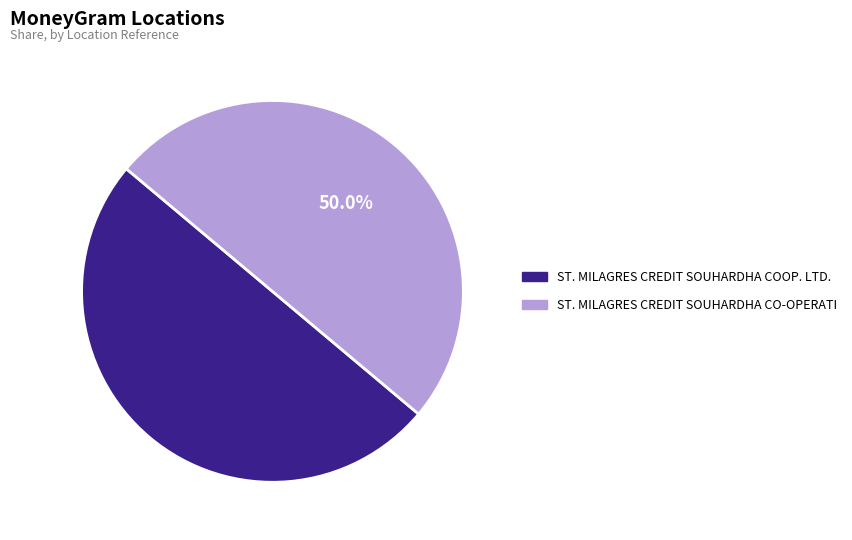

To the nearest percent, what is the average slice percentage?

50%